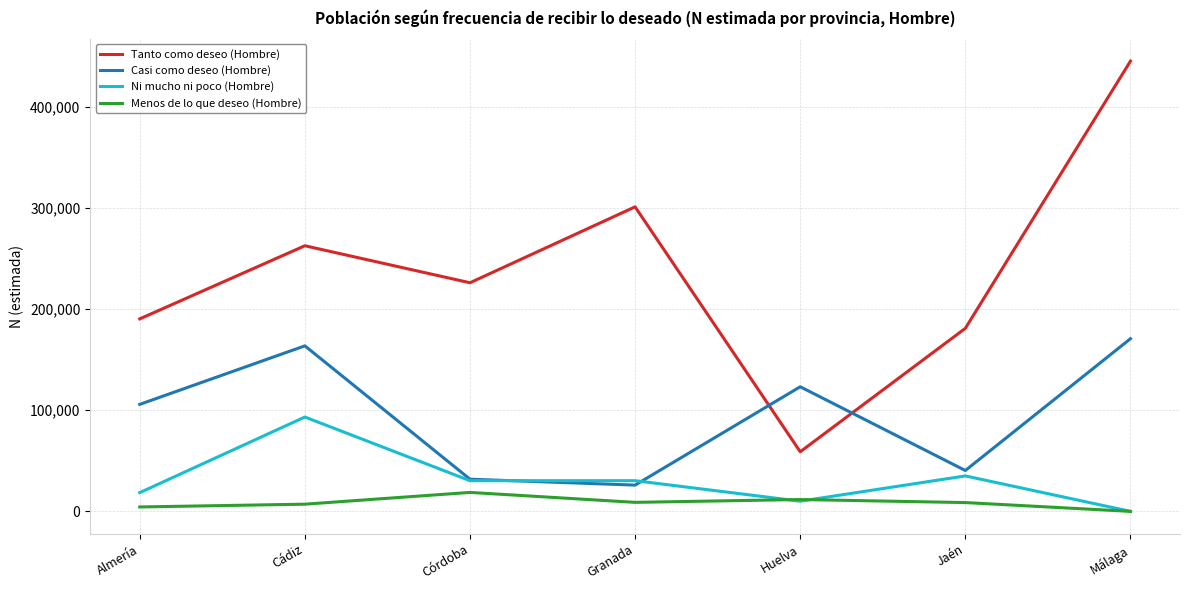

What are all the series names shown in the legend?

Tanto como deseo (Hombre), Casi como deseo (Hombre), Ni mucho ni poco (Hombre), Menos de lo que deseo (Hombre)